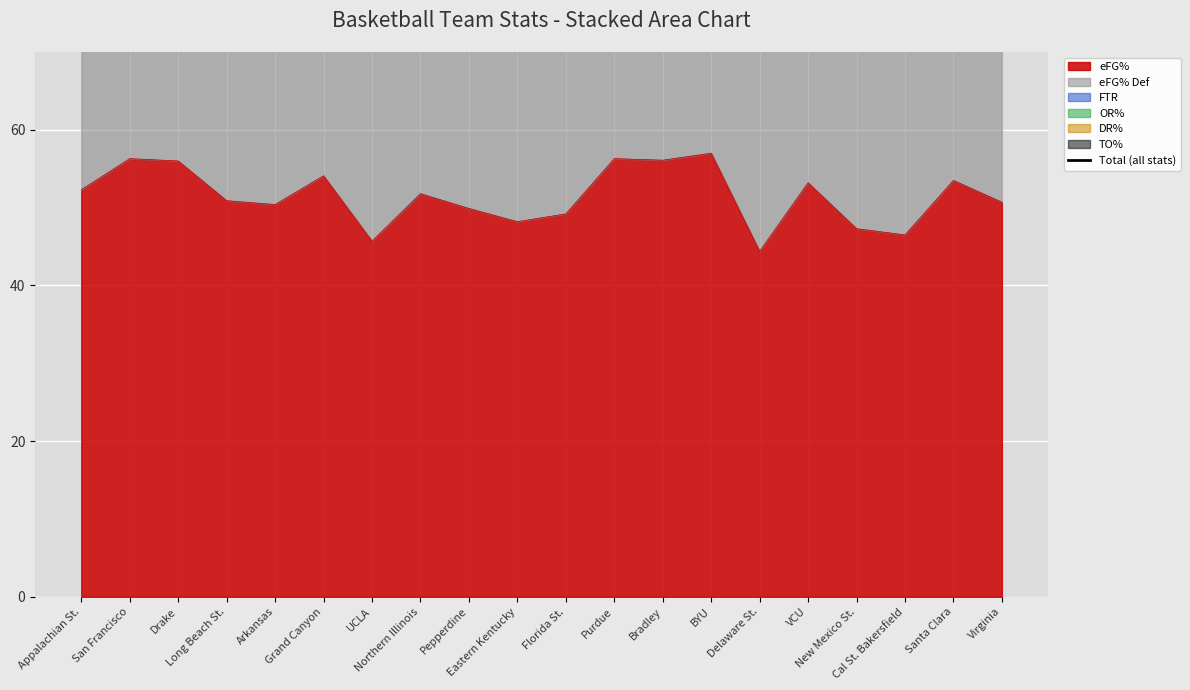

What is the smallest value displayed?

191.9